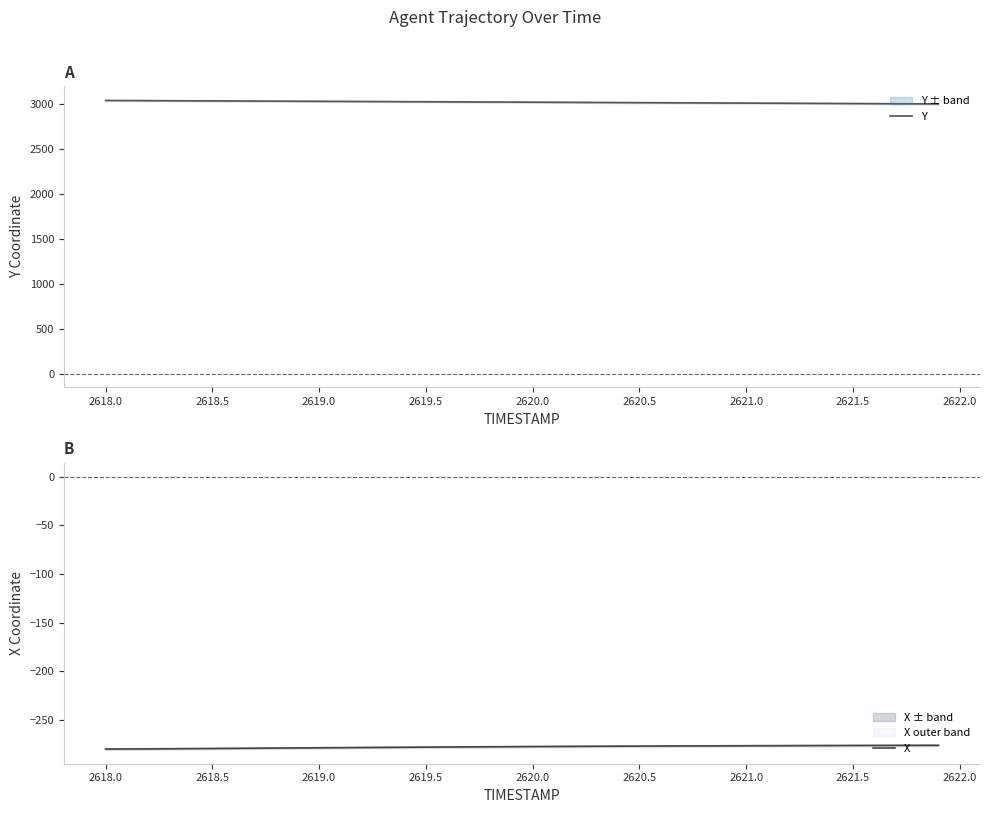

What are all the series names shown in the legend?

Y, X